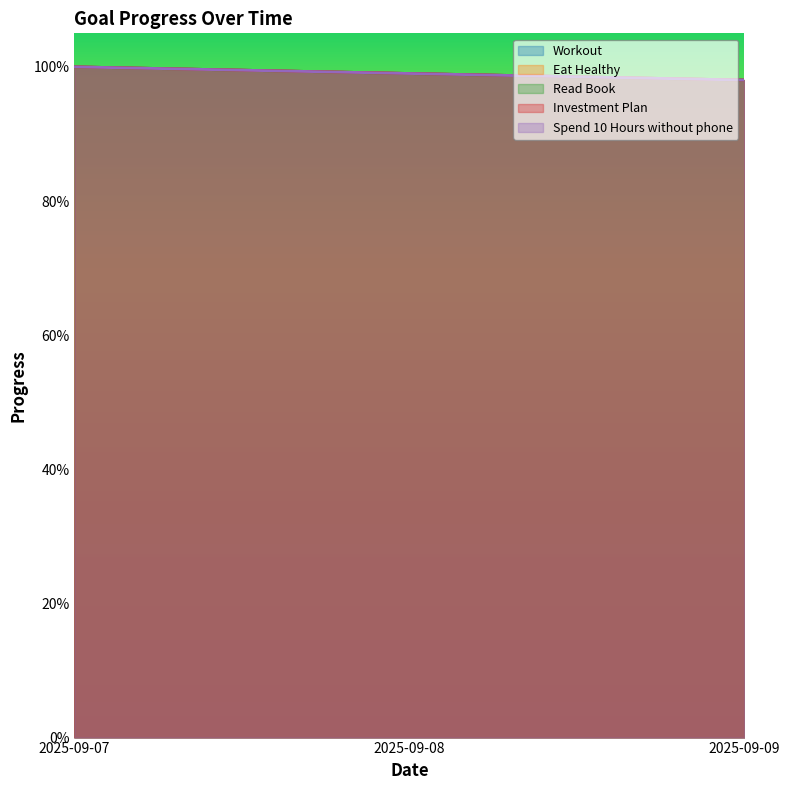

What is the value of the Read Book point at the 2nd from the left?

1.0